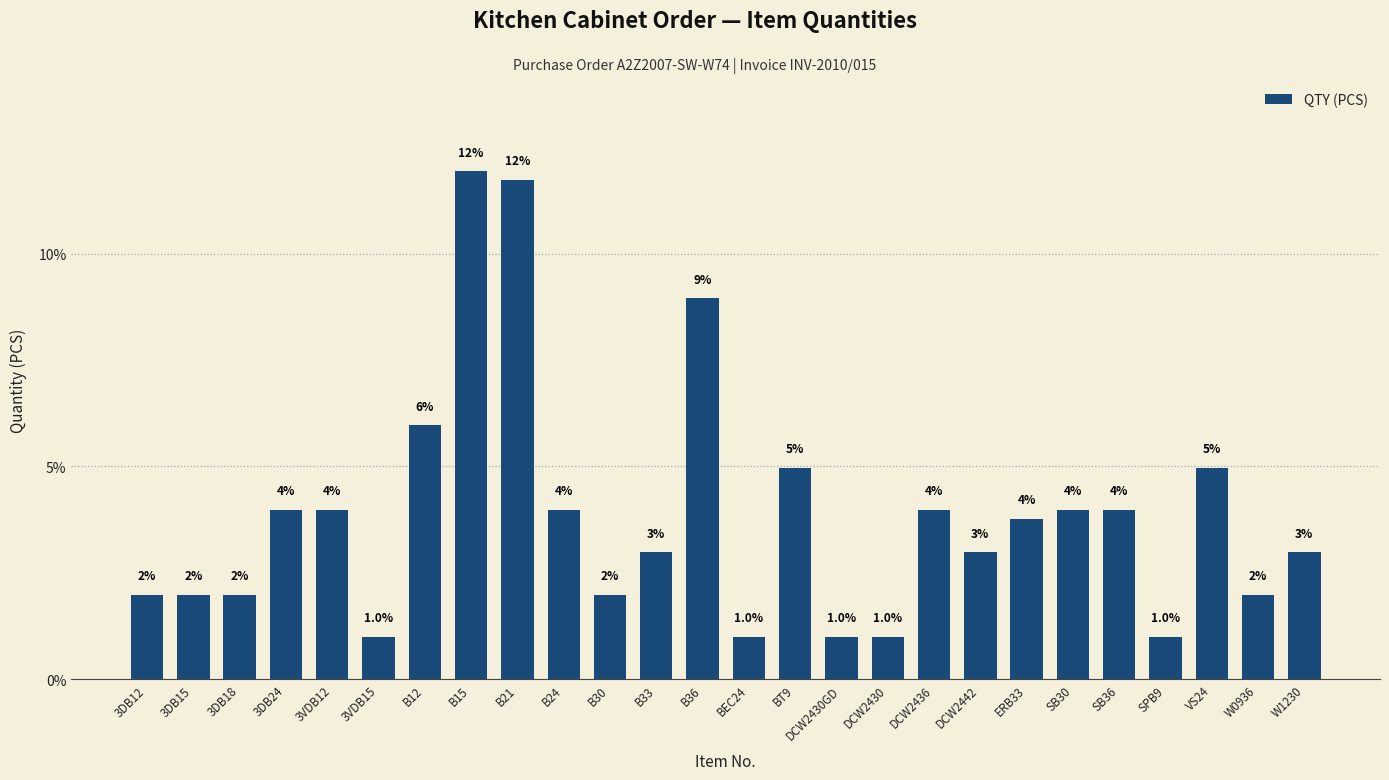

What is the value of the 26th bar from the left?

3.0